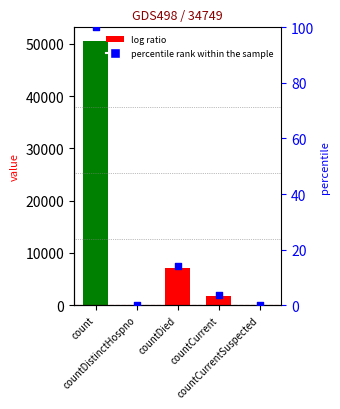

What is the total value across all series at countCurrent?

1761.5